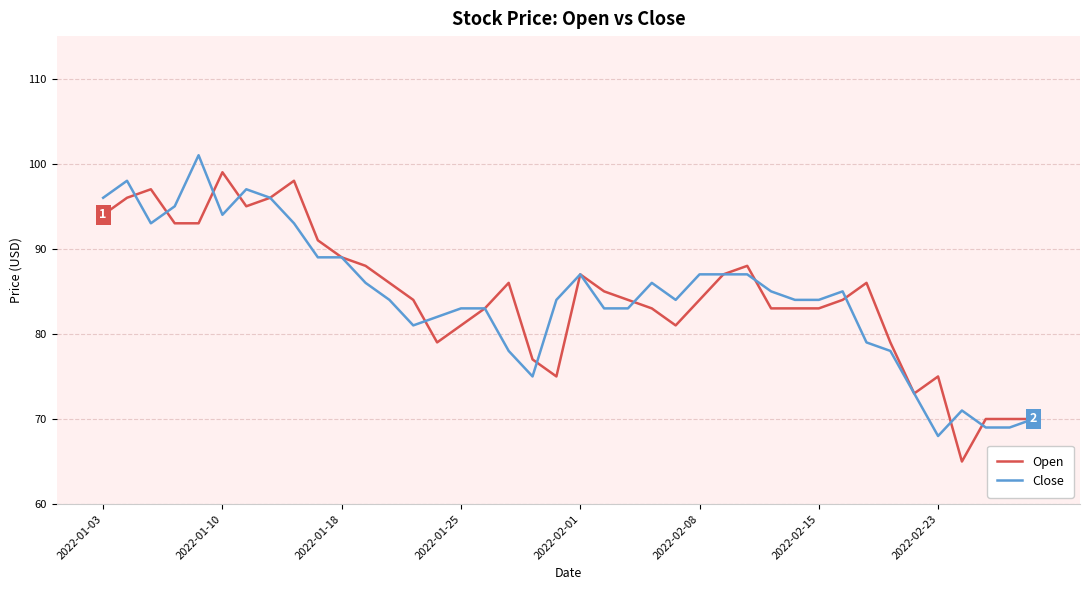

What is the maximum value for Close?

101